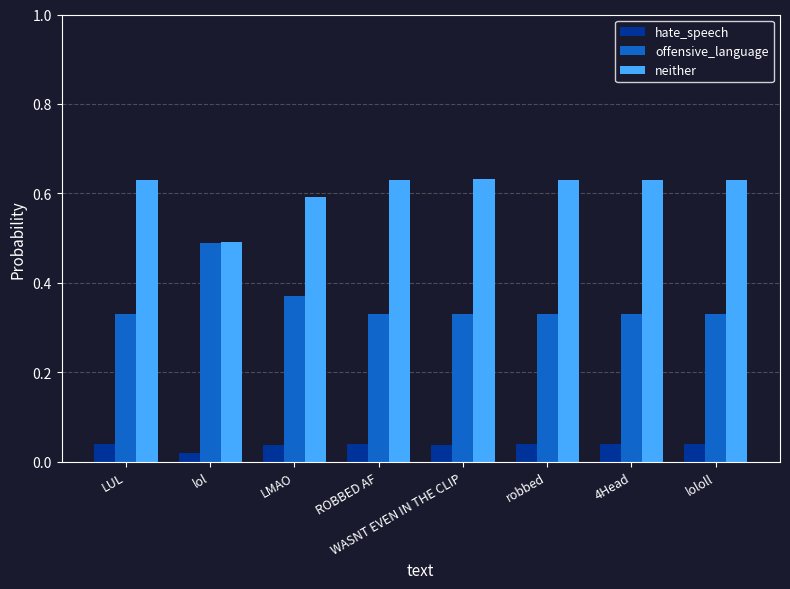

Which series has the largest range (max minus min)?

offensive_language